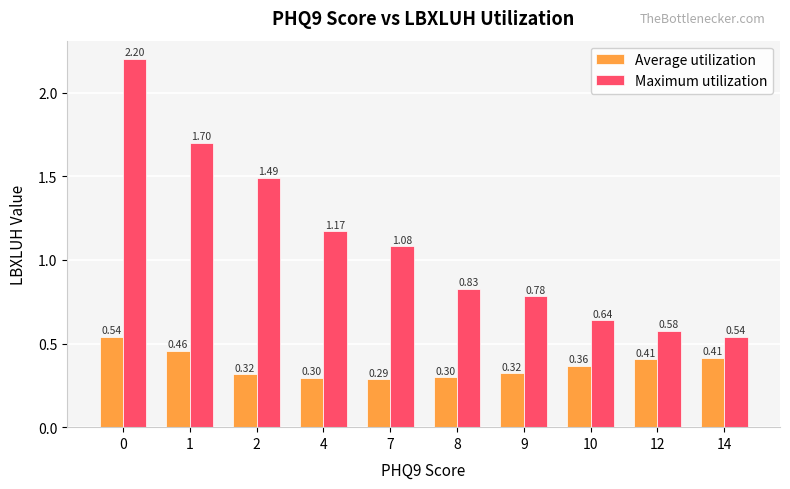

Is it true that Average utilization equals 0.1 at 2?

False